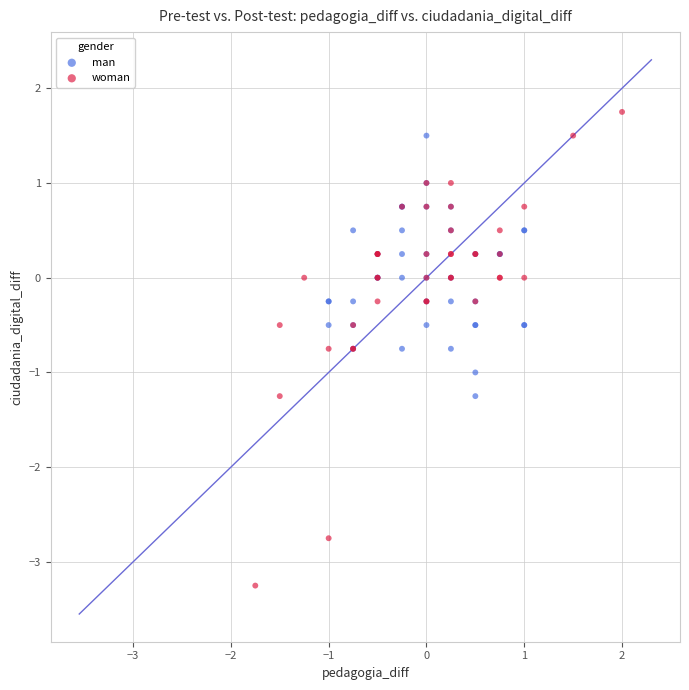

Which series has the widest spread of Y values?

woman